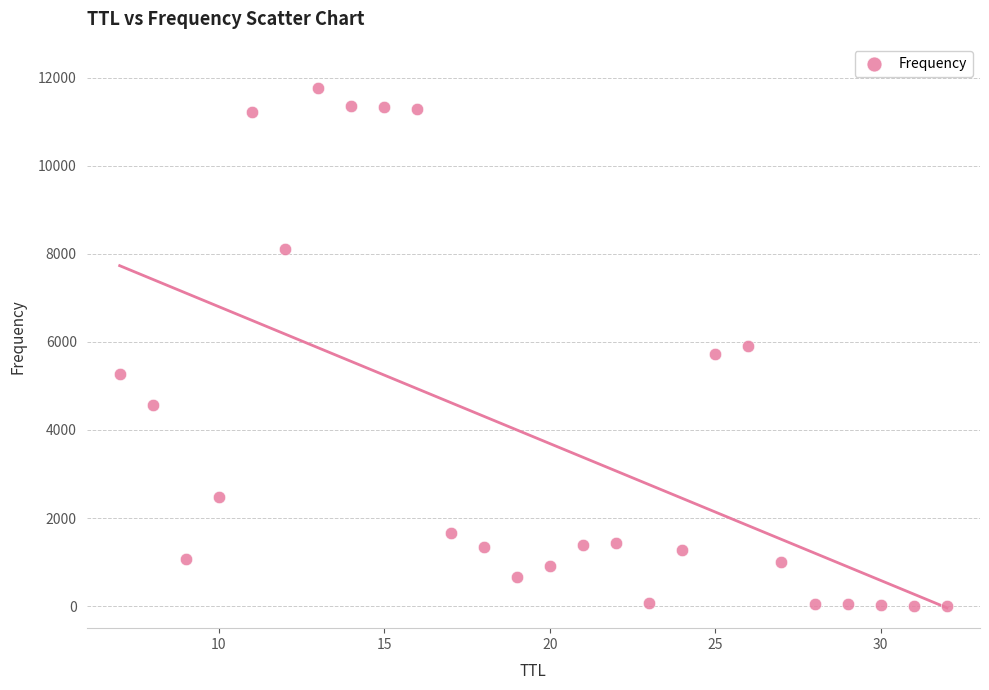

What is the range of X values (max minus min)?

25